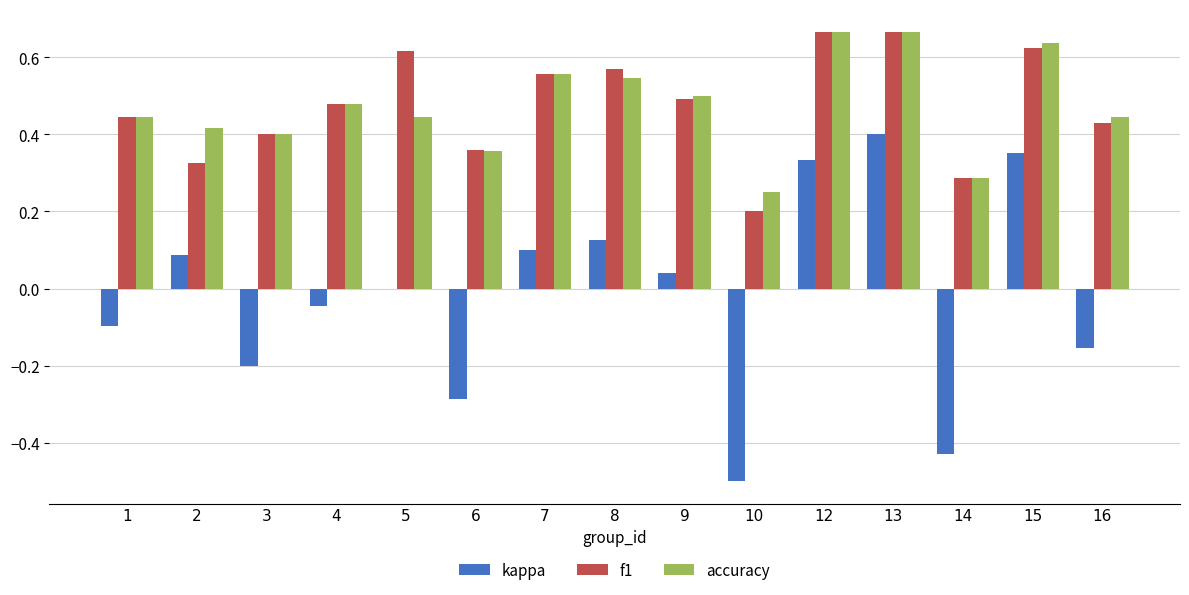

Is the value of f1 at 4 greater than the value of kappa at 6?

Yes